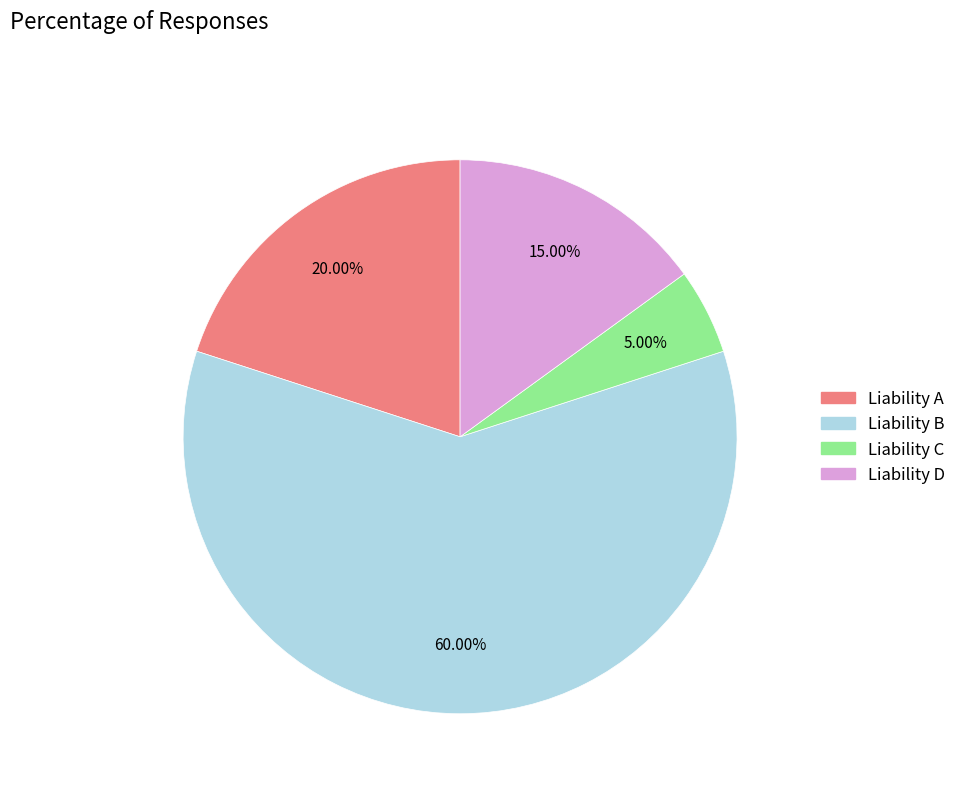

Rank the categories by value from highest to lowest.

Liability B, Liability A, Liability D, Liability C